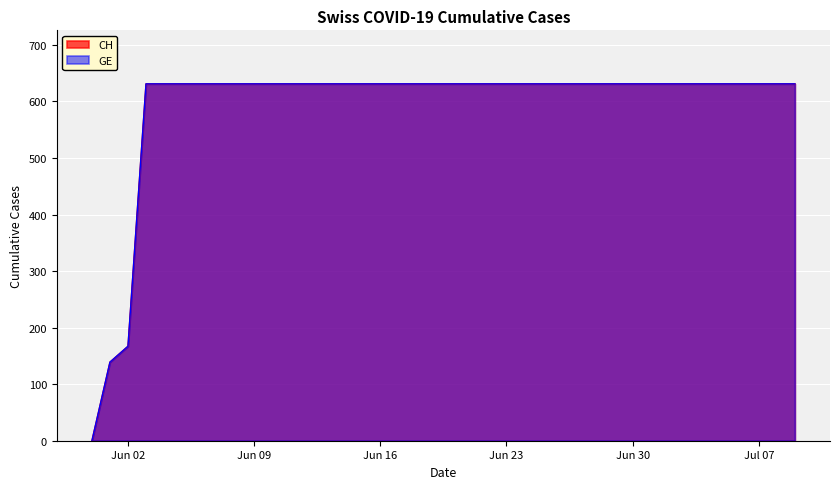

Reading right to left, extract all data points from this chart.

CH: 631	631	631	631	631	631	631	631	631	631	631	631	631	631	631	631	631	631	631	631	631	631	631	631	631	631	631	631	631	631	631	631	631	631	631	631	631	167	139	0
GE: 631	631	631	631	631	631	631	631	631	631	631	631	631	631	631	631	631	631	631	631	631	631	631	631	631	631	631	631	631	631	631	631	631	631	631	631	631	167	139	0